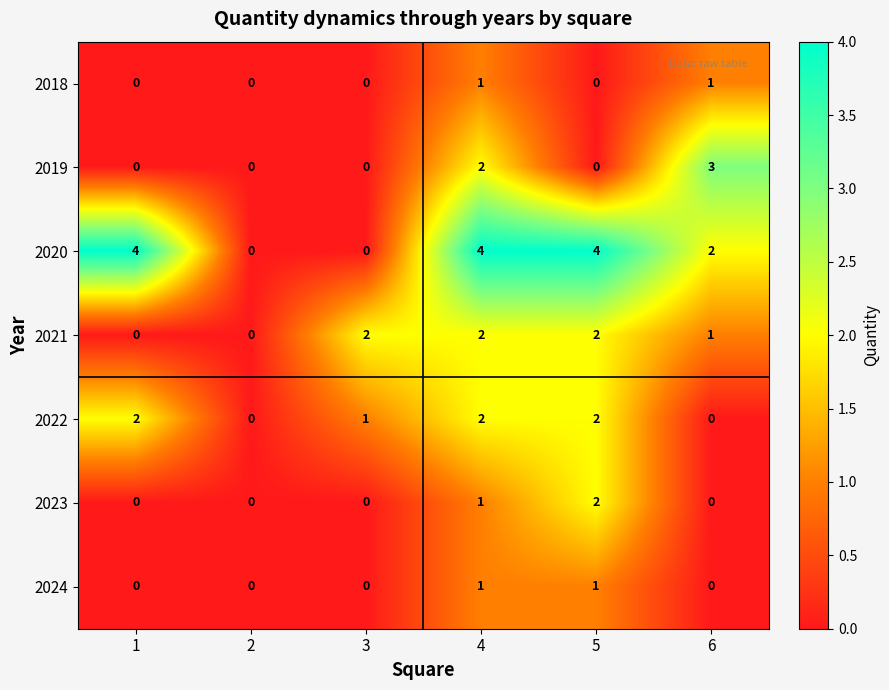

What is the sum of all 2021 values?

7